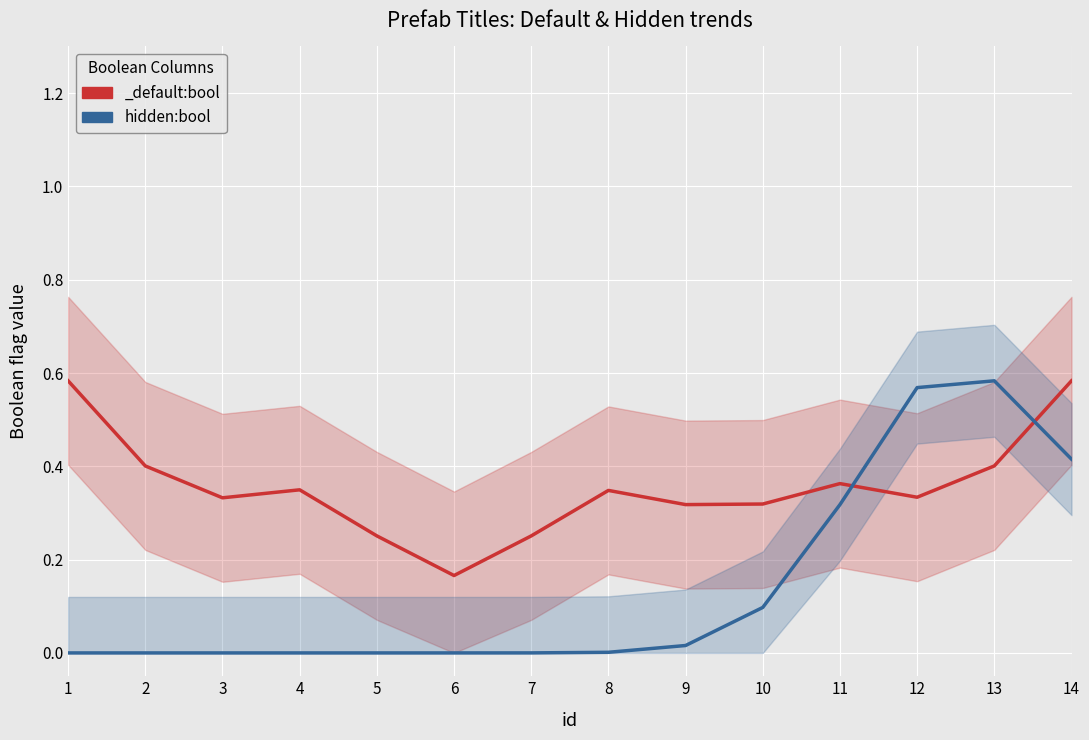

Where is the first local maximum?

13